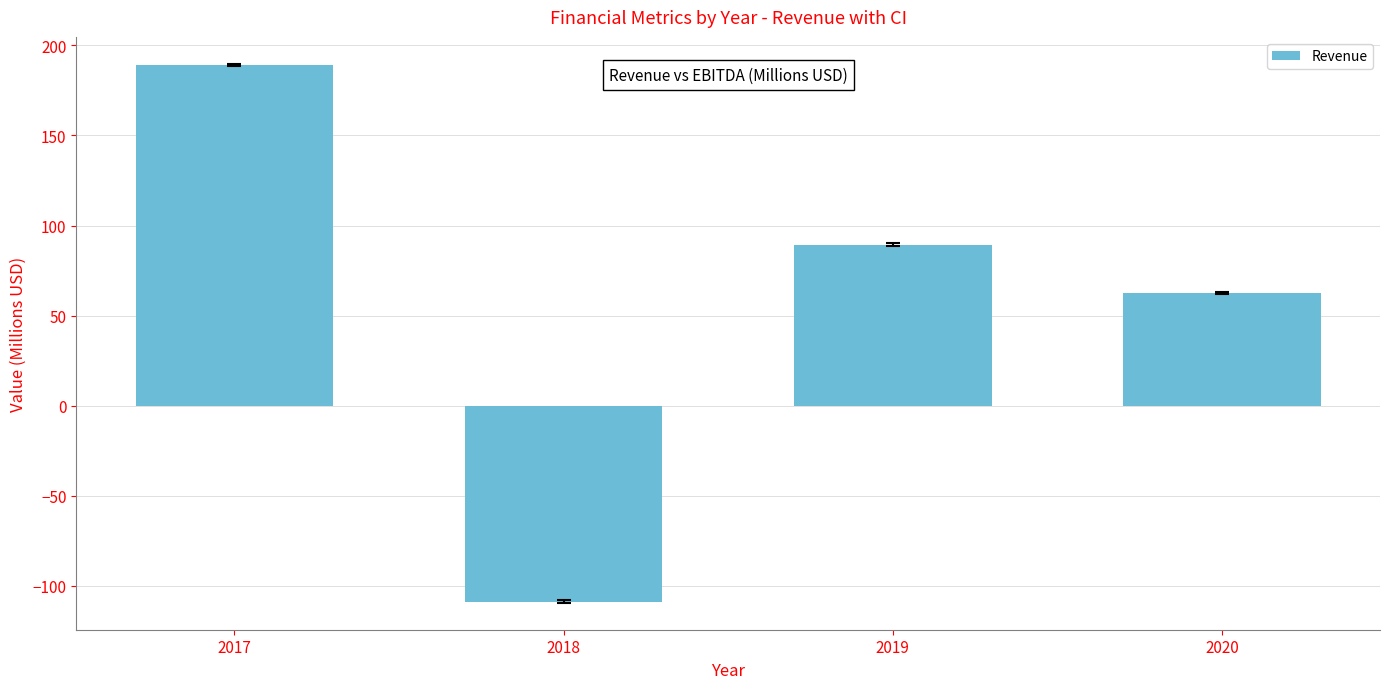

List the labels in order of value, largest first.

2017, 2019, 2020, 2018